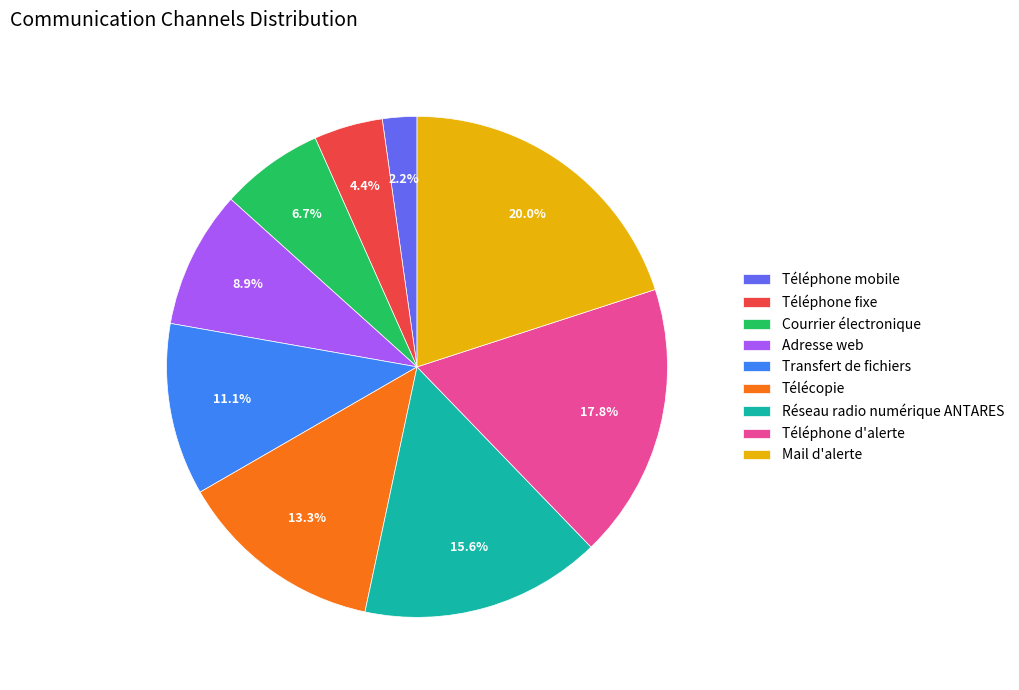

Rank the categories by value from lowest to highest.

Téléphone mobile, Téléphone fixe, Courrier électronique, Adresse web, Transfert de fichiers, Télécopie, Réseau radio numérique ANTARES, Téléphone d'alerte, Mail d'alerte